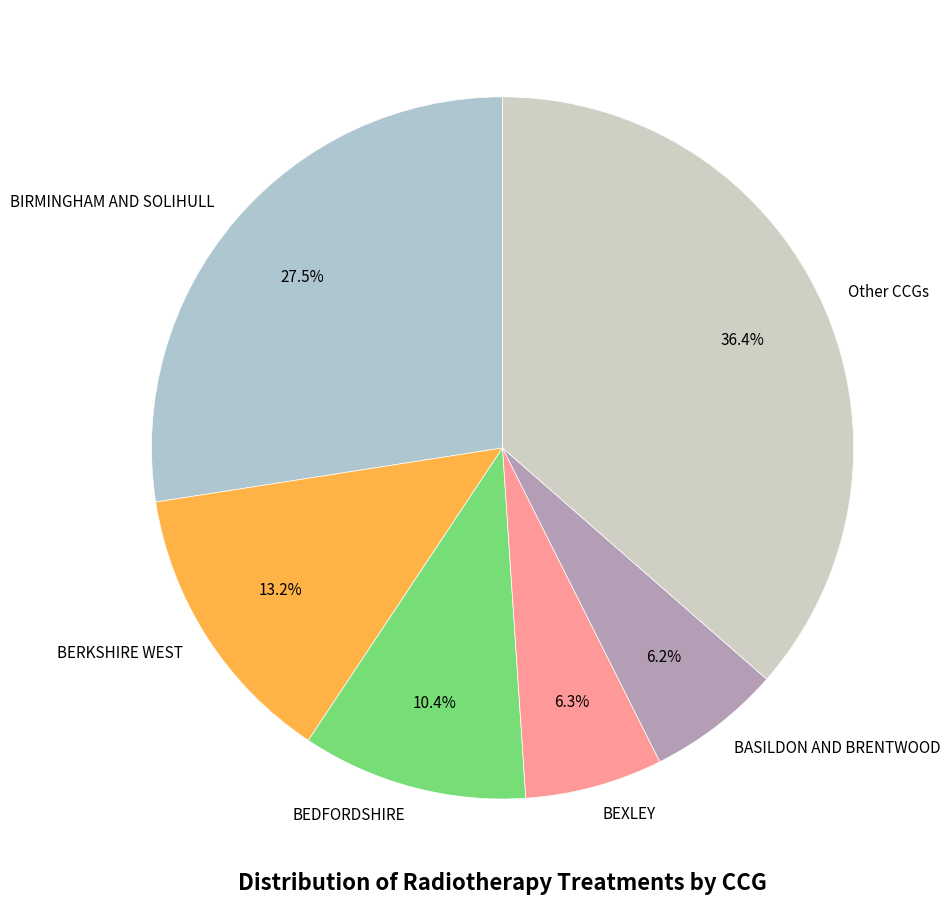

Is there any slice that represents more than half of the pie?

No